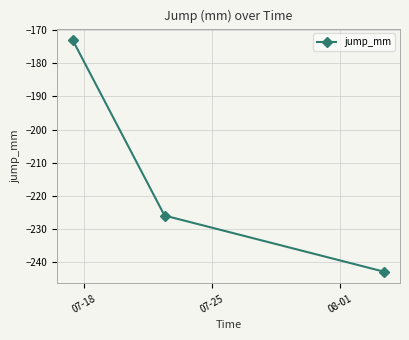

Reading left to right, list all the values displayed in this chart.

-173	-226	-243